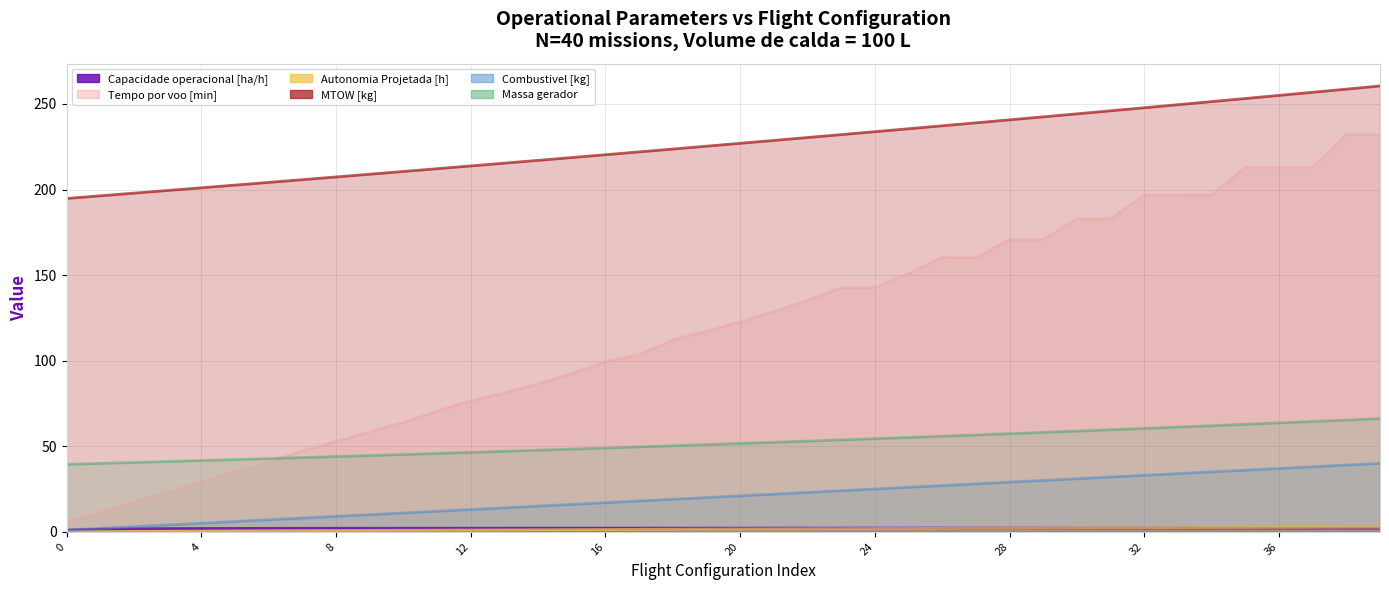

How many lines are shown in the chart?

6